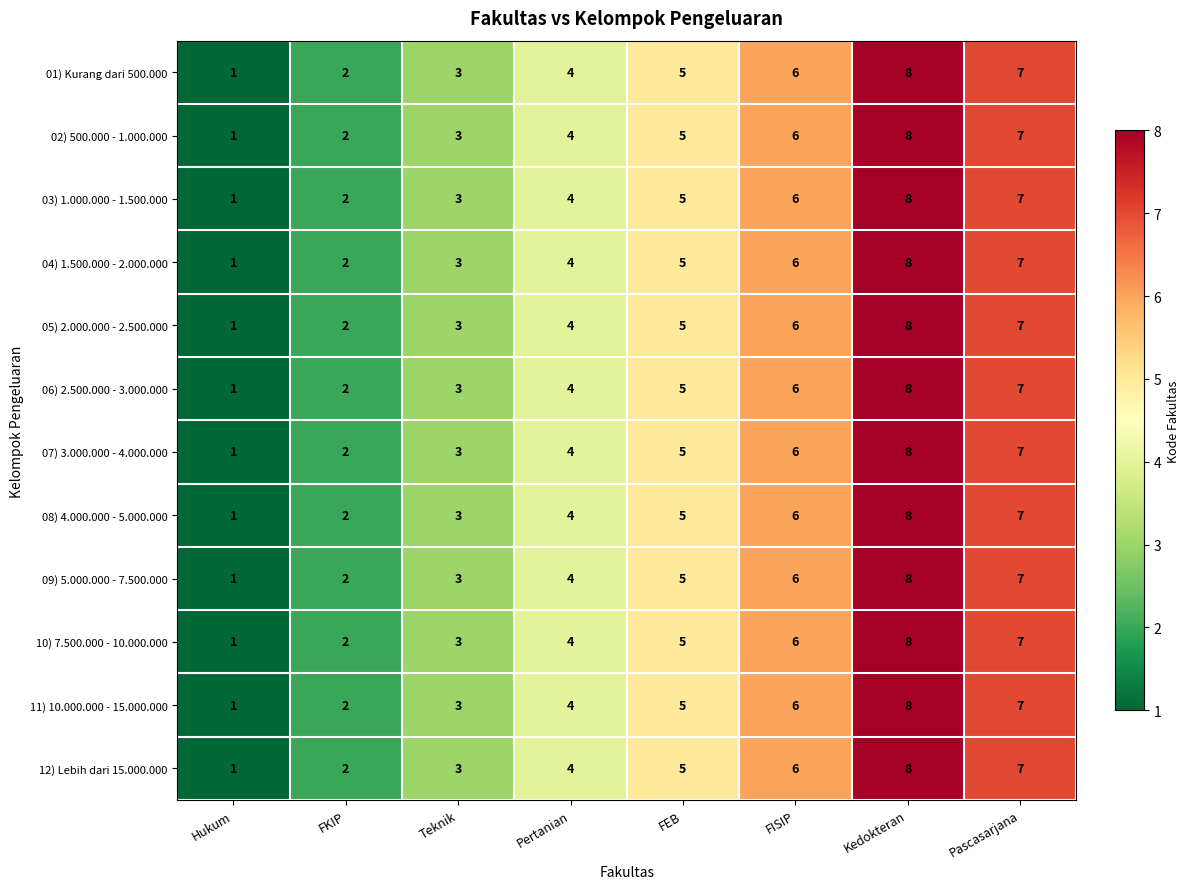

What is the total value across all series at Pascasarjana?

84